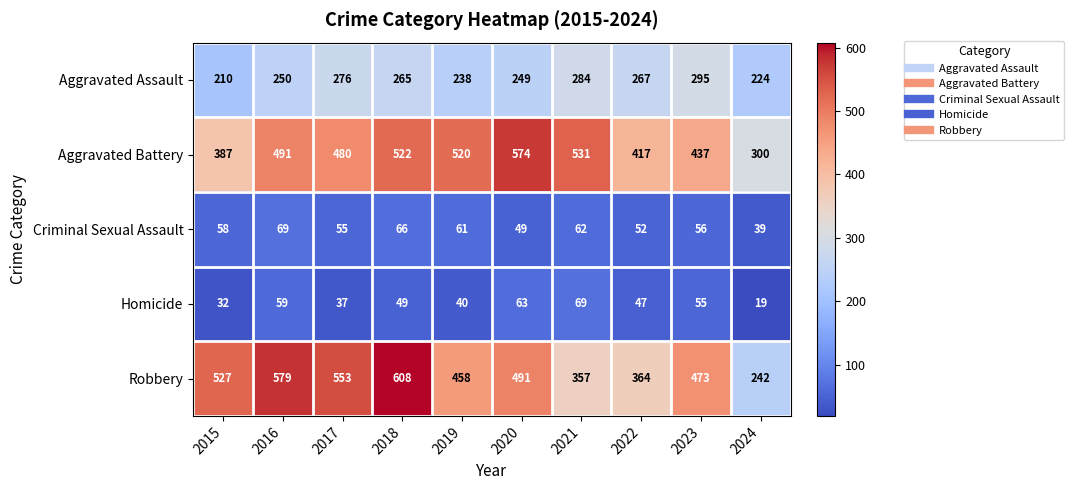

What is the spread (max minus min) of values at 2024?

281